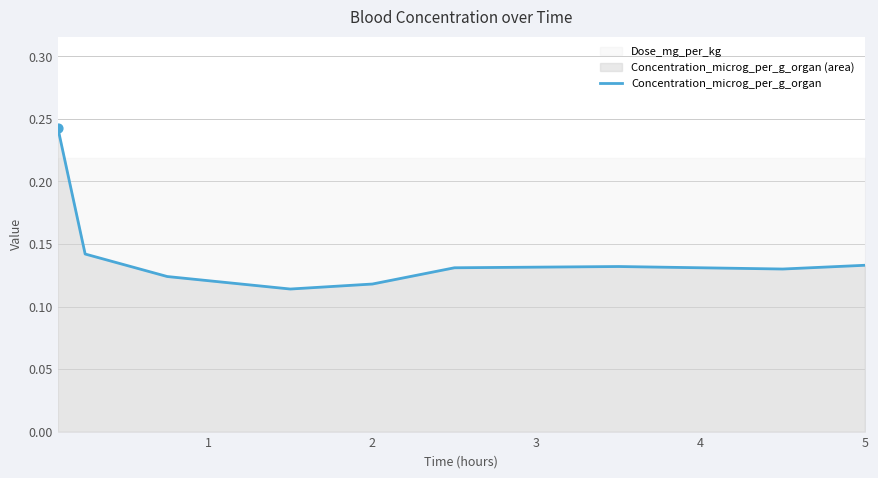

What is the change in value from 0 to 4?

-0.1